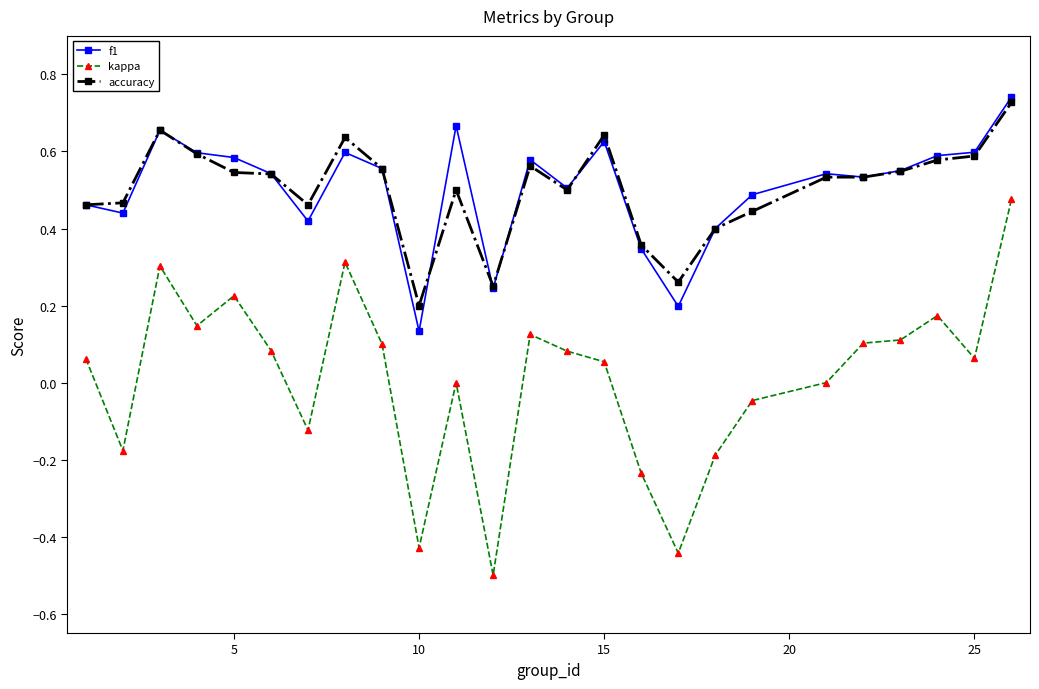

True or false: accuracy and kappa cross at least once.

False